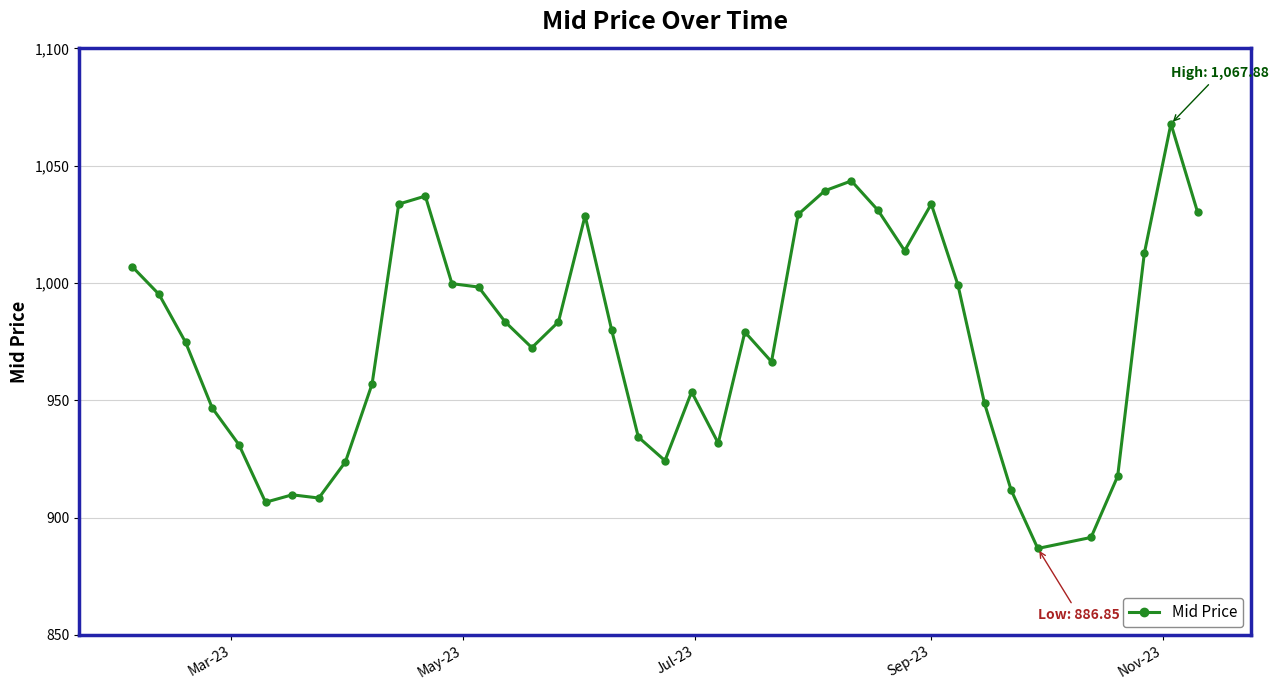

What is the minimum value shown in the chart?

886.9